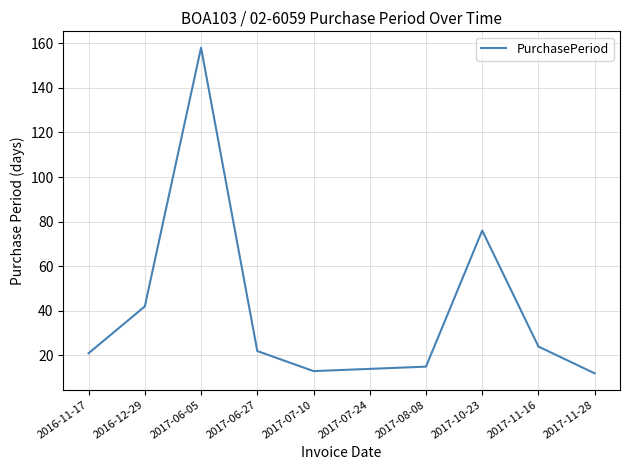

At which label does the data first exceed 22?

2016-12-29